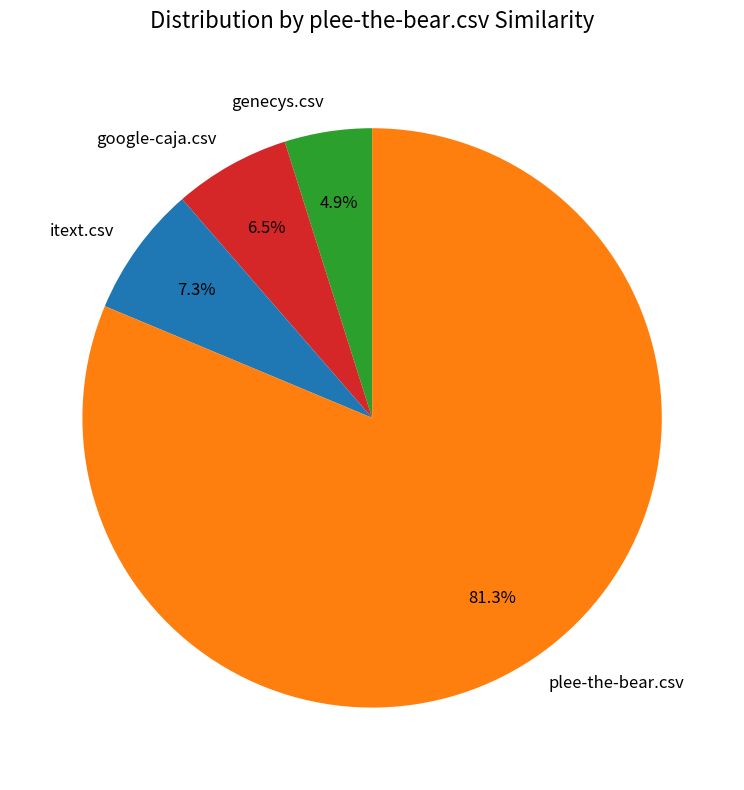

Which slice is the largest?

plee-the-bear.csv